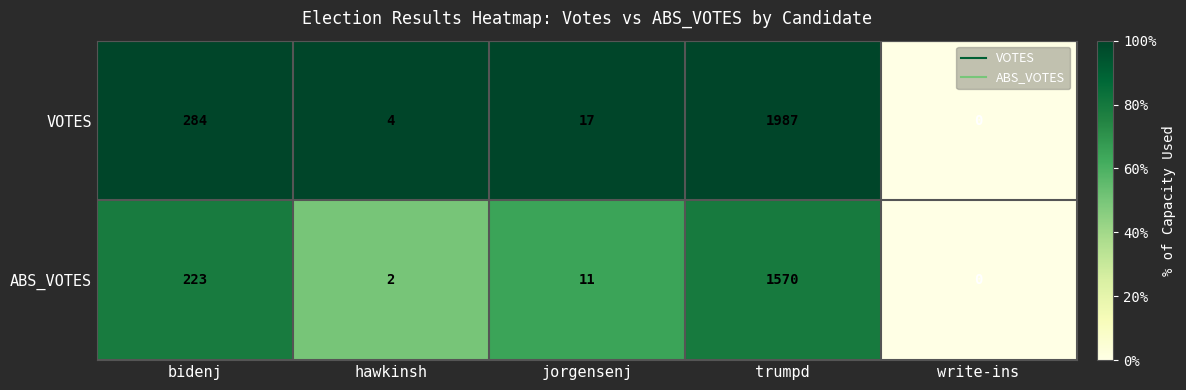

What is the difference between the highest and lowest values at bidenj?

61